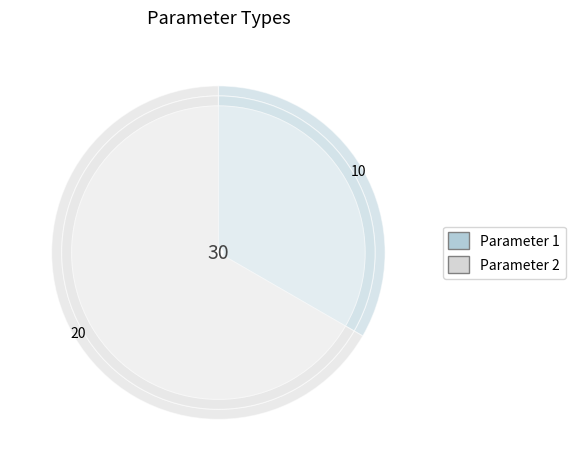

The Parameter 1 slice represents 23% of the pie. True or false?

False